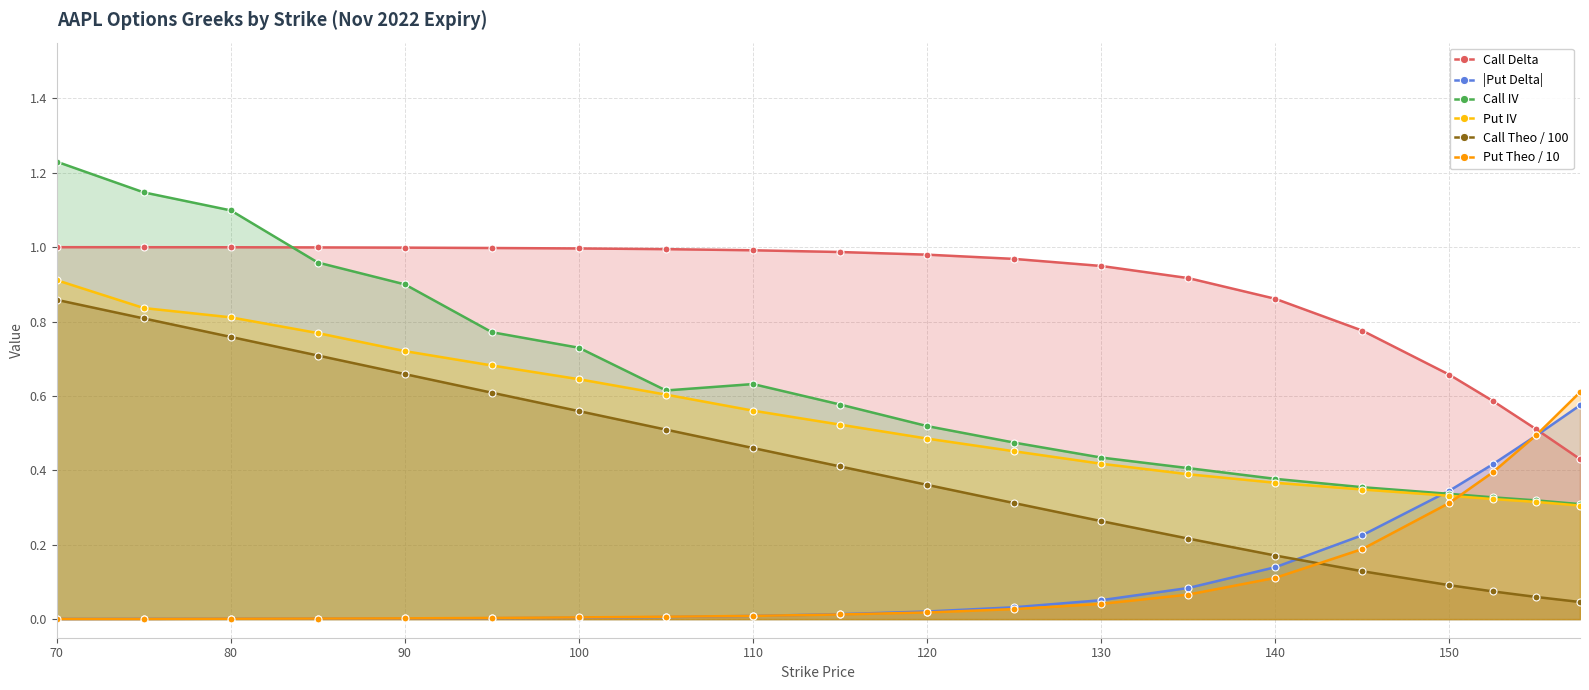

Is it true that Put Theo / 10 equals 0.5 at 150?

False